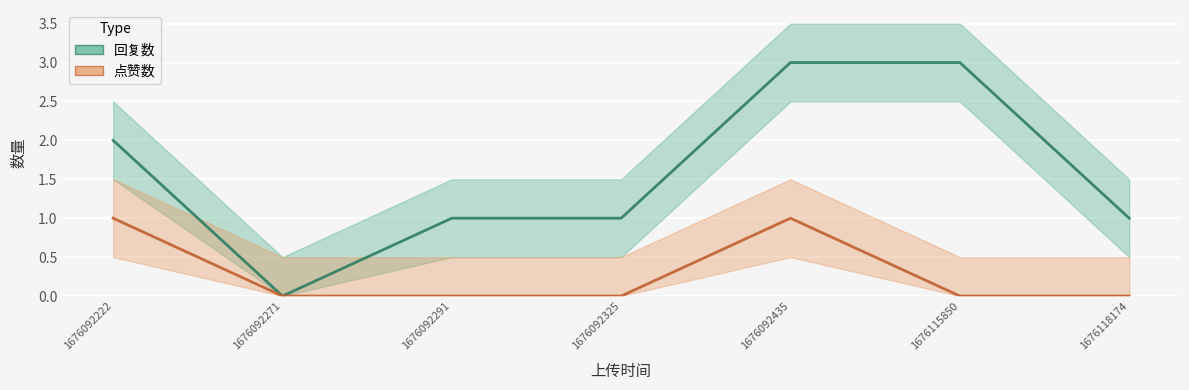

Between 1676092325 and 1676118174, which series saw the biggest shift?

回复数